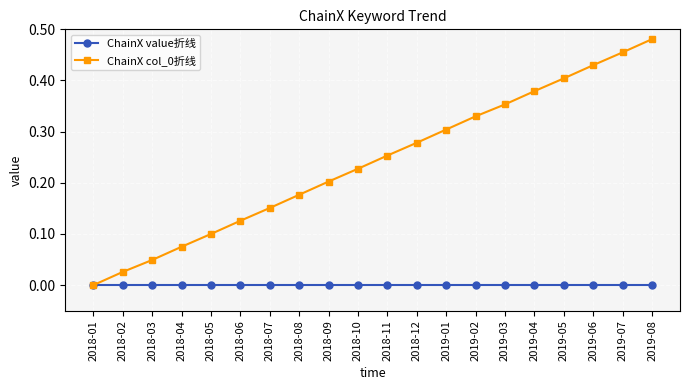

Which category has the lowest value in the ChainX col_0折线 series?

2018-01